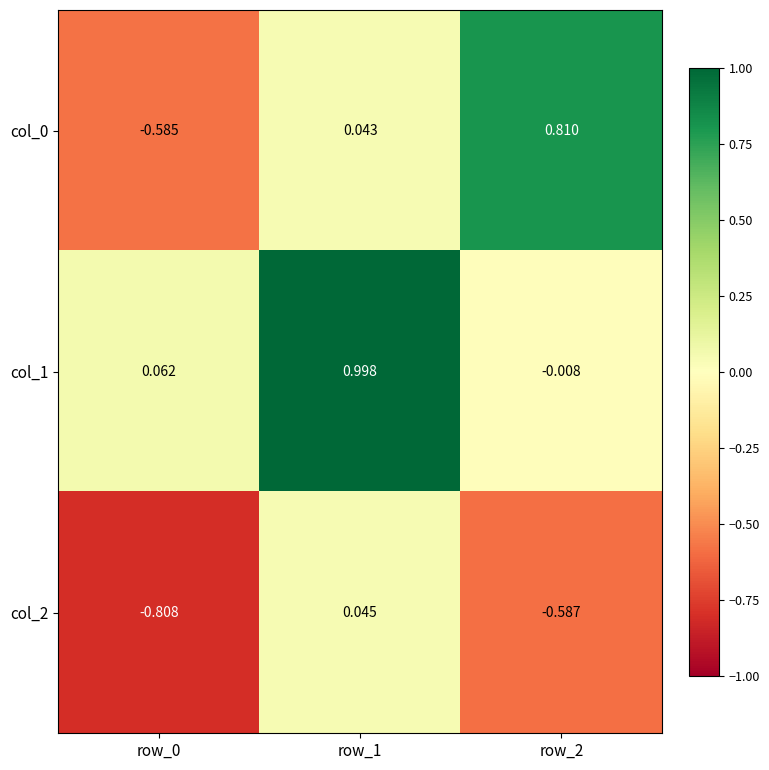

Which has a higher value, row_2 or row_0?

row_2